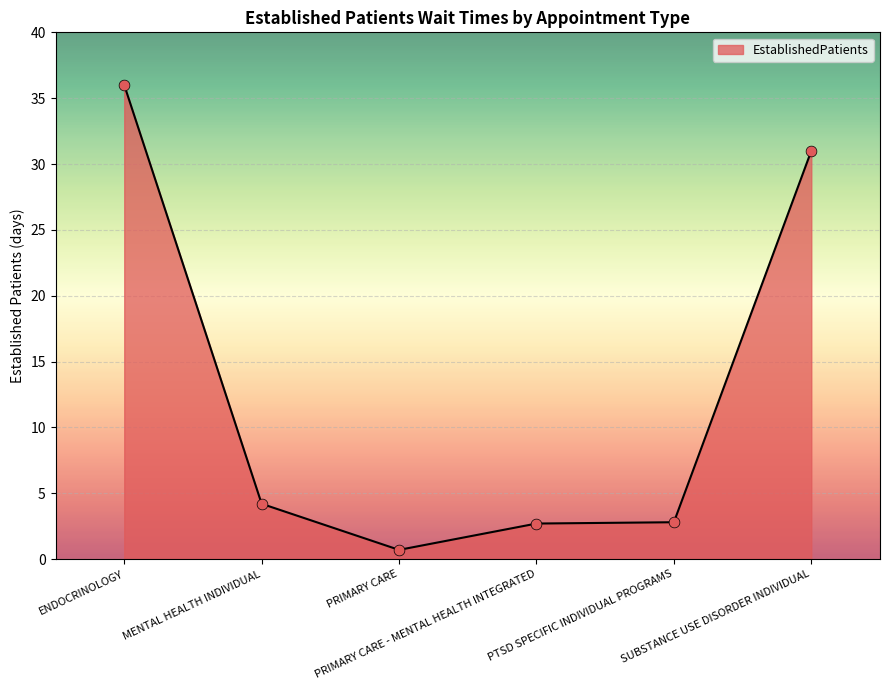

What is the change in value from ENDOCRINOLOGY to SUBSTANCE USE DISORDER INDIVIDUAL?

-5.0